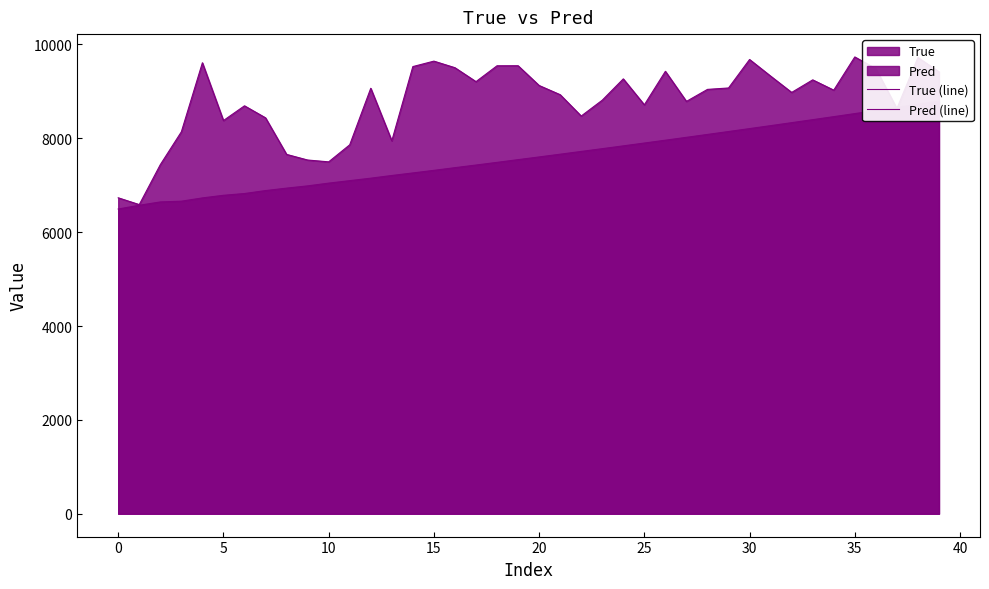

What is the maximum value shown in the chart?

9733.0